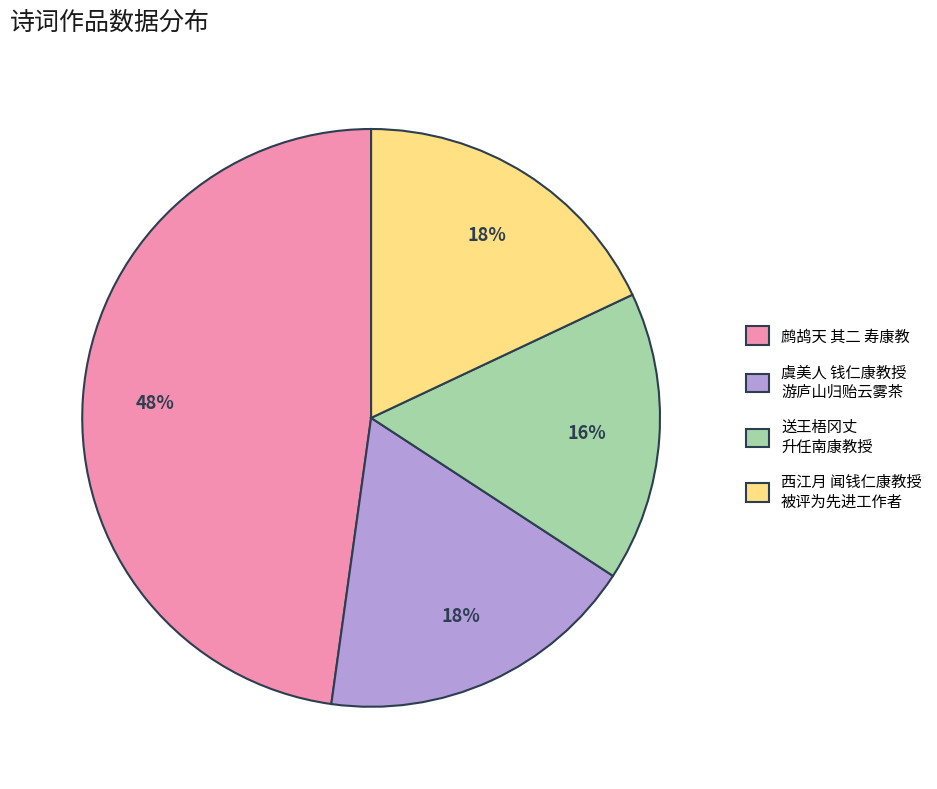

The 虞美人 钱仁康教授 游庐山归贻云雾茶 slice represents 18% of the pie. True or false?

True